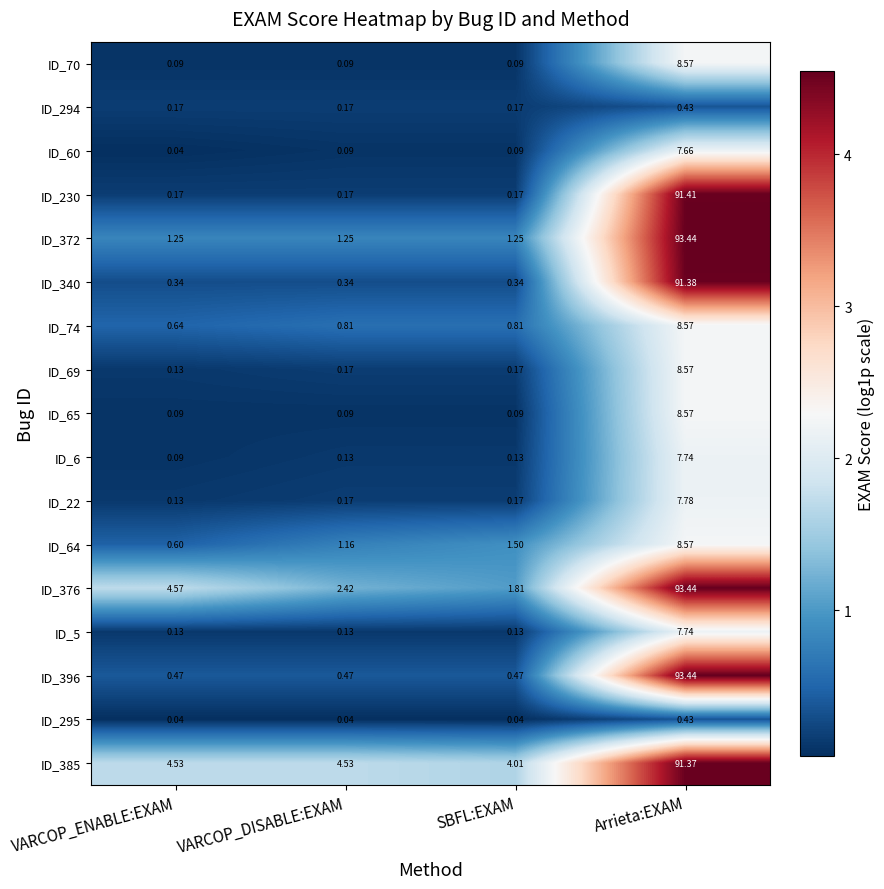

Rank the categories by ID_64 value from lowest to highest.

VARCOP_ENABLE:EXAM, VARCOP_DISABLE:EXAM, SBFL:EXAM, Arrieta:EXAM